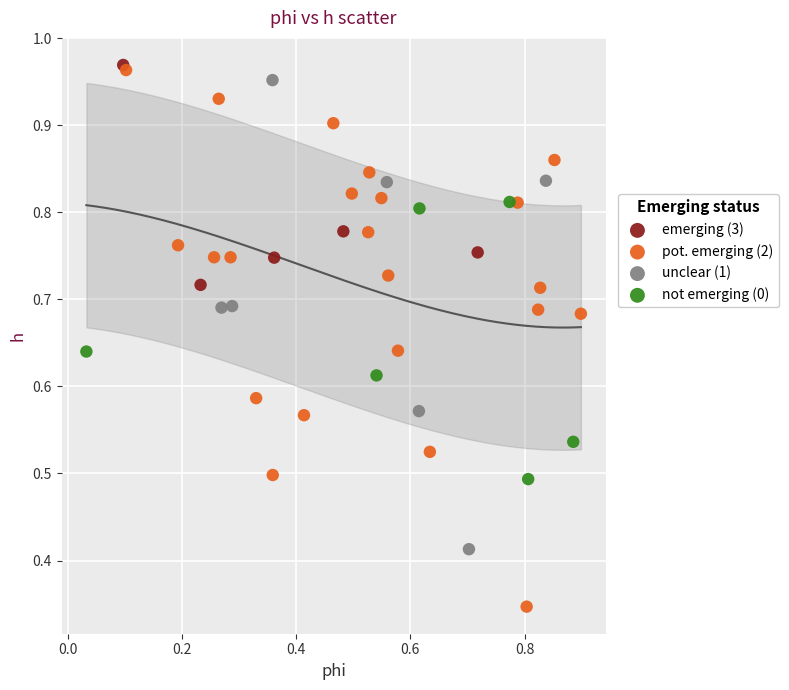

Which series reaches the minimum Y coordinate?

pot. emerging (2)